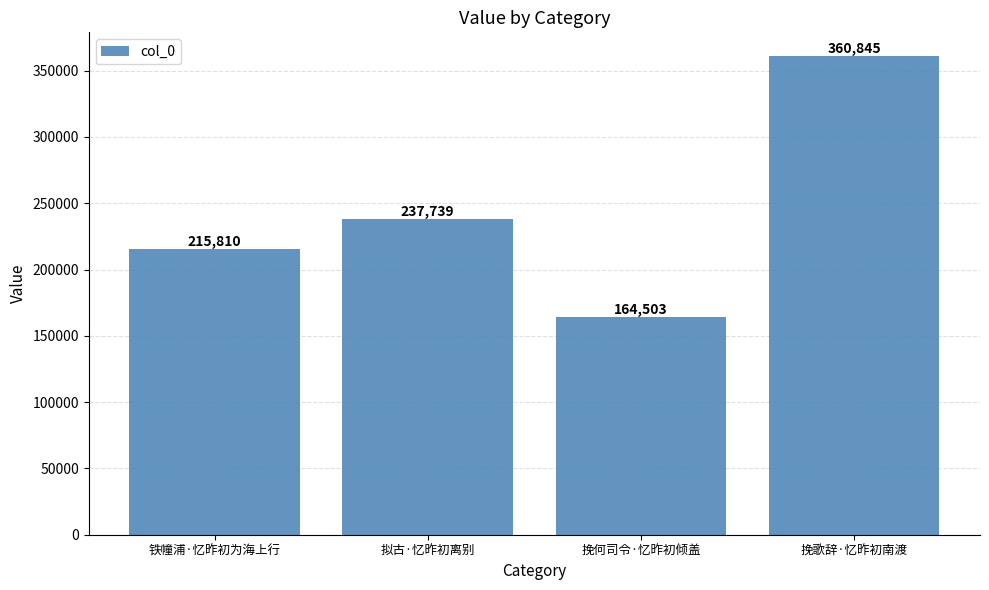

How many values are between 215810 and 360845?

3